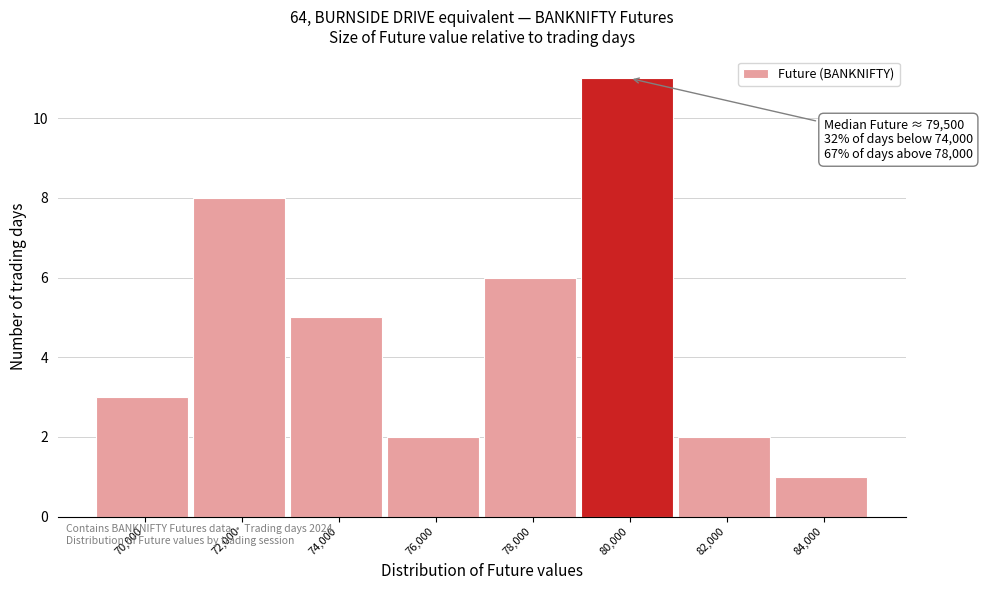

Reading left to right, transcribe all the data shown in this chart.

3	8	5	2	6	11	2	1